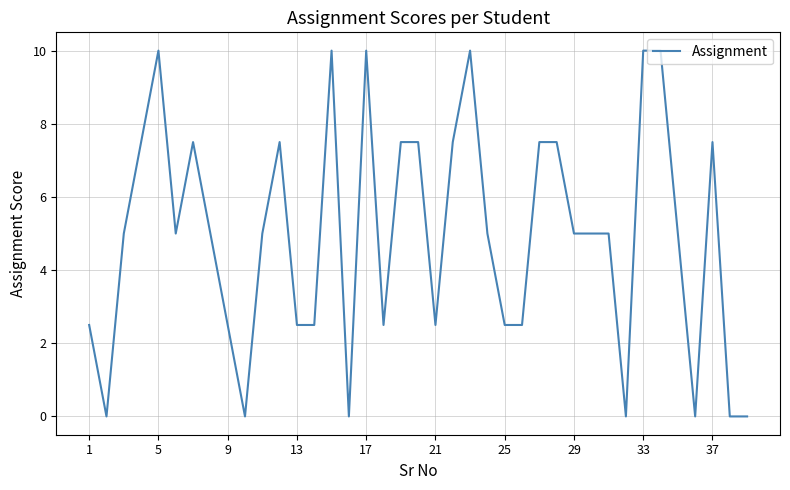

What is the greatest value displayed?

10.0